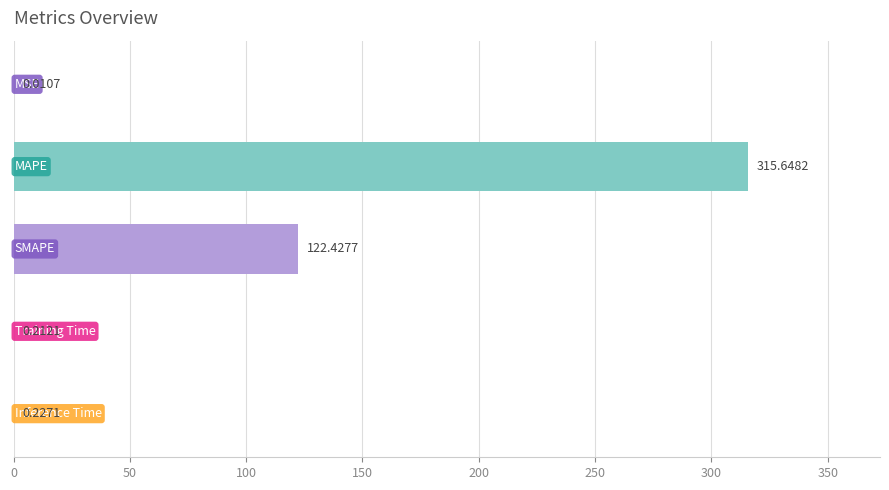

What is the sum of all values?

438.5